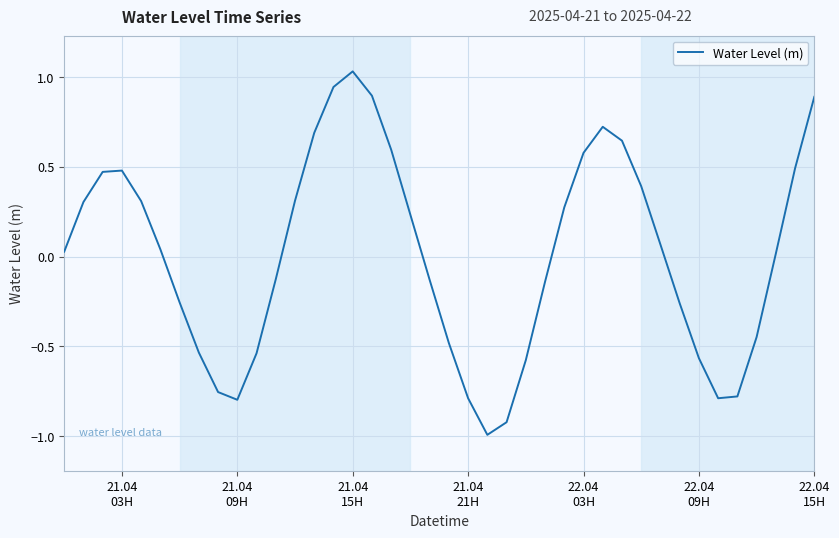

What is the smallest value displayed?

-1.0